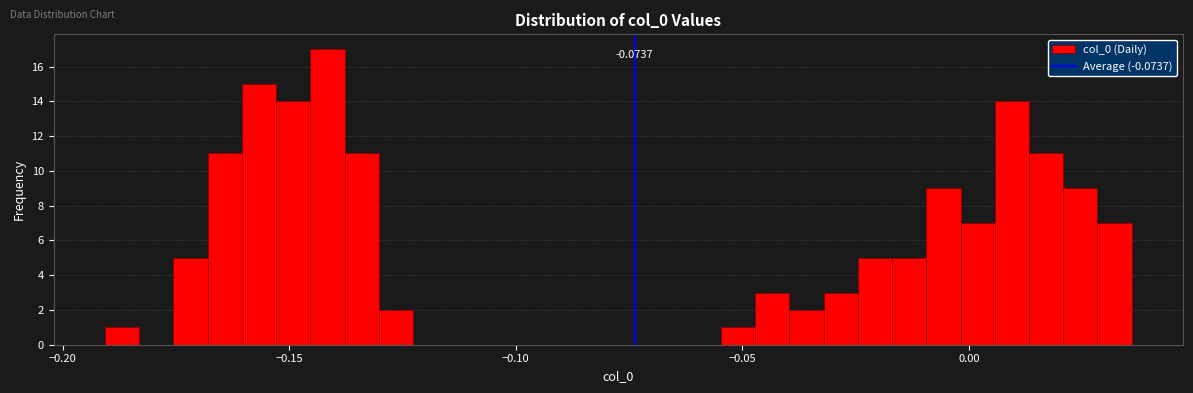

Read against the x-axis, roughly where is the centre of the tallest bar?

-0.140